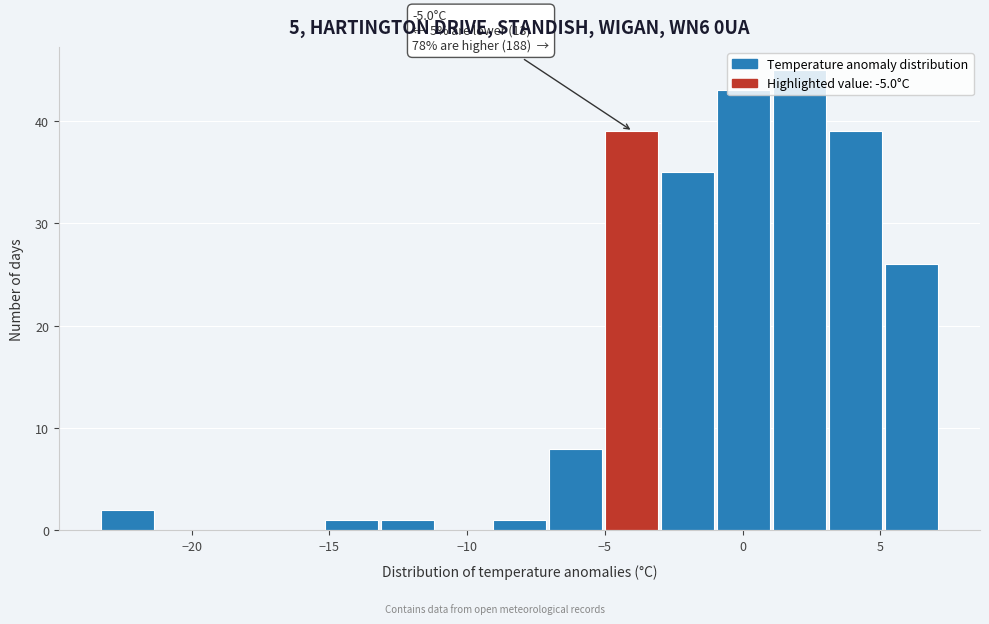

Which range on the x-axis has the tallest bar?

1.0 to 3.0